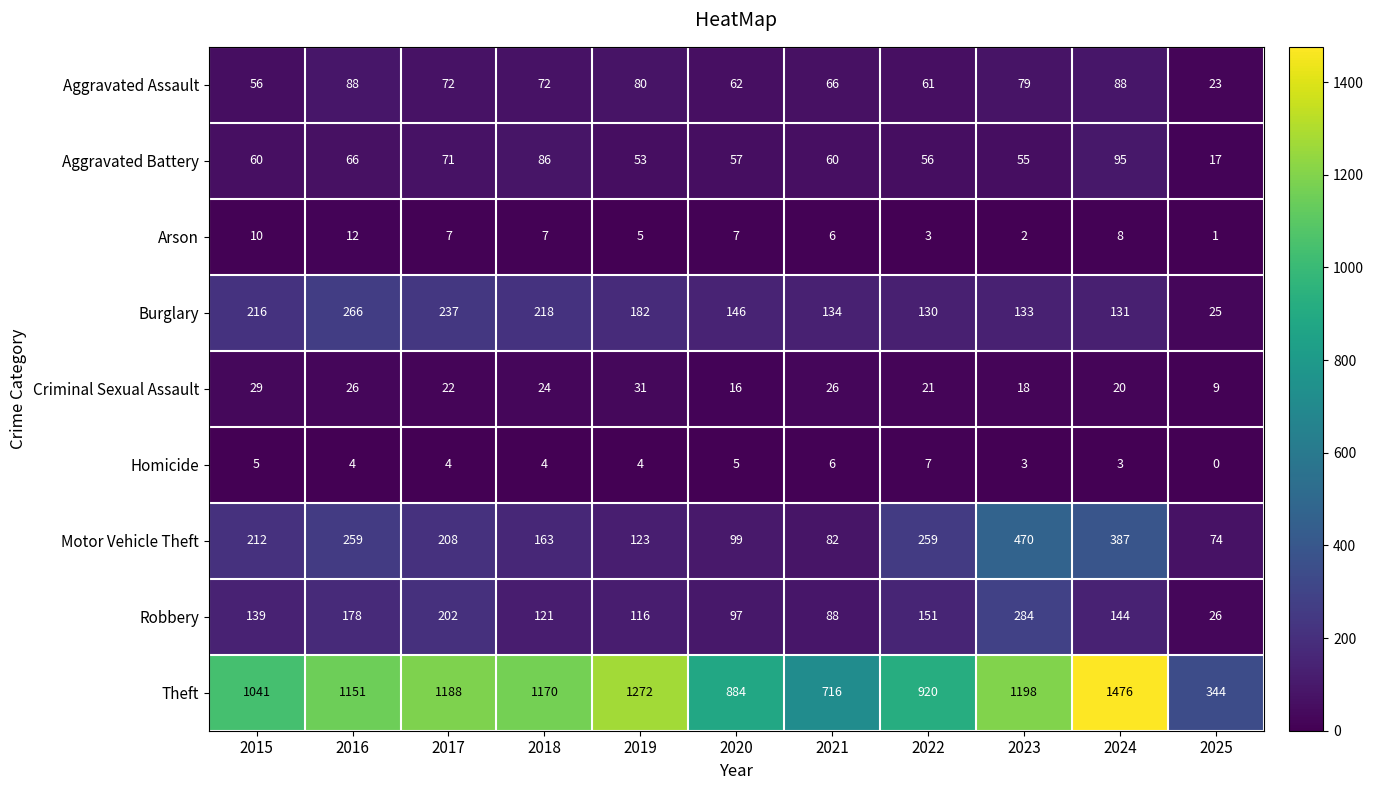

At which label is Theft closest to 910?

2022